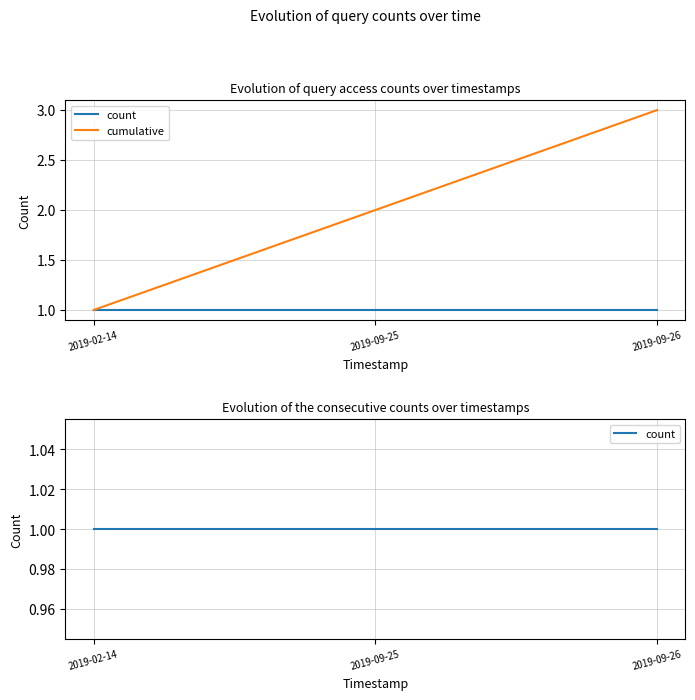

List the series in order of their peak value, lowest first.

count, cumulative